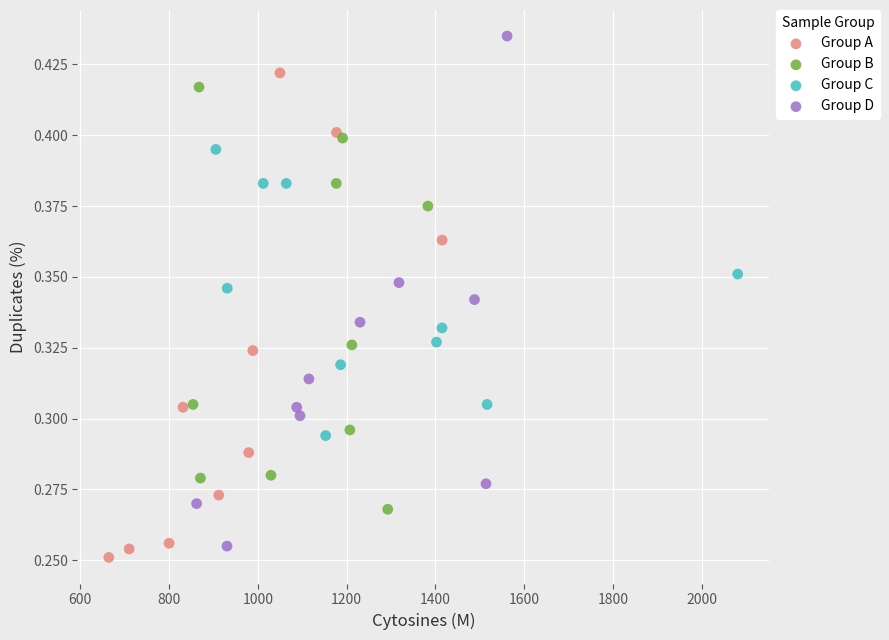

What are all the series names shown in the legend?

Group A, Group B, Group C, Group D